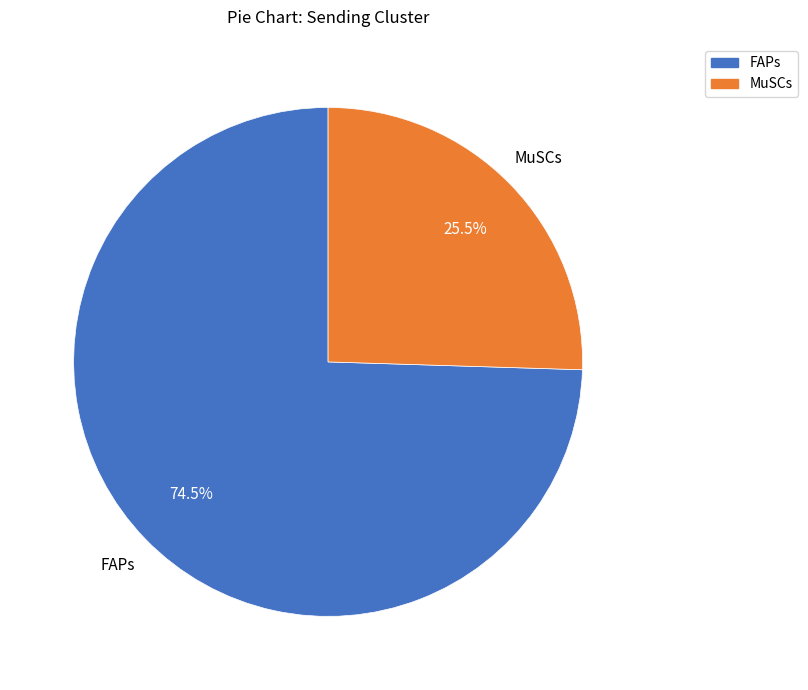

How much of the chart is everything except MuSCs?

74.5%